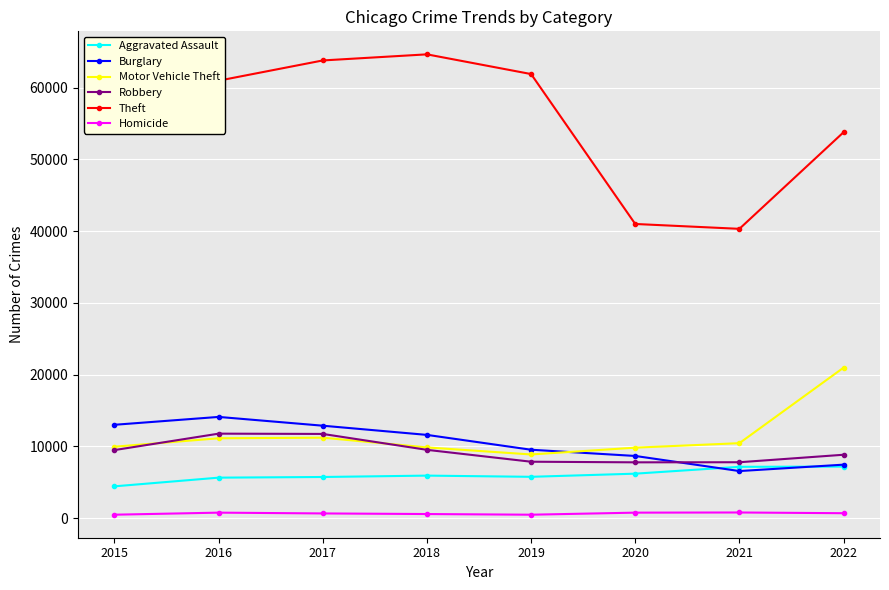

Is it true that Motor Vehicle Theft equals 5589 at 2018?

False